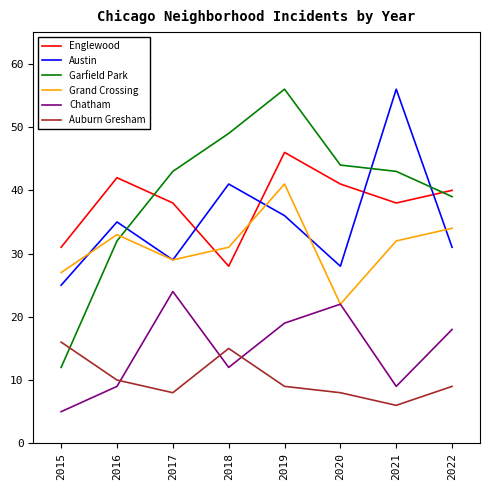

The Grand Crossing series shows 21 at 2021. True or false?

False